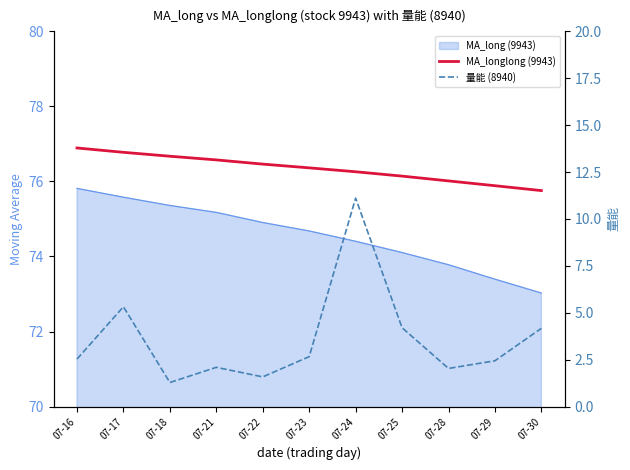

Is the value of 量能 (8940) at 07-23 greater than the value of MA_longlong (9943) at 07-22?

No